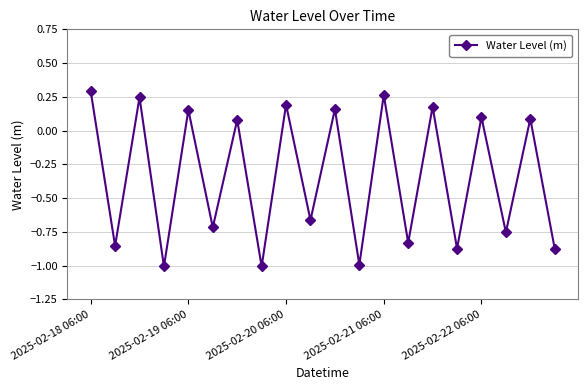

True or false: the data has more than 0 interior local peaks.

True